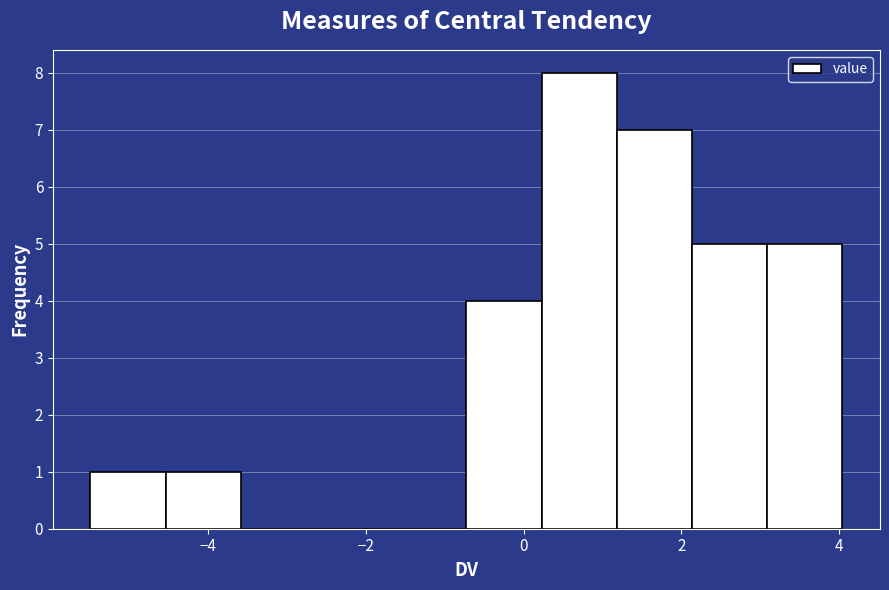

Reading left to right, transcribe this chart: for each bar, give the range it covers on the x-axis and its height. Neither the bar edges nor the heights are printed on the chart, so give them approximately, as read against the axes.

-5.4 to -4.6: 1
-4.6 to -3.6: 1
-3.6 to -2.6: 0
-2.6 to -1.6: 0
-1.6 to -0.8: 0
-0.8 to 0.2: 4
0.2 to 1.2: 8
1.2 to 2.2: 7
2.2 to 3.0: 5
3.0 to 4.0: 5